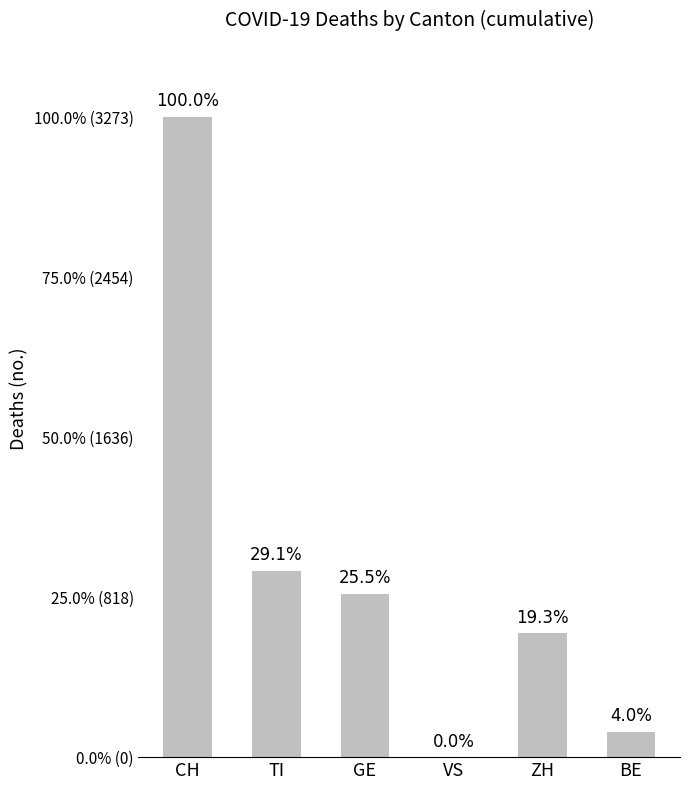

The chart shows a value of 2147 at VS. True or false?

False